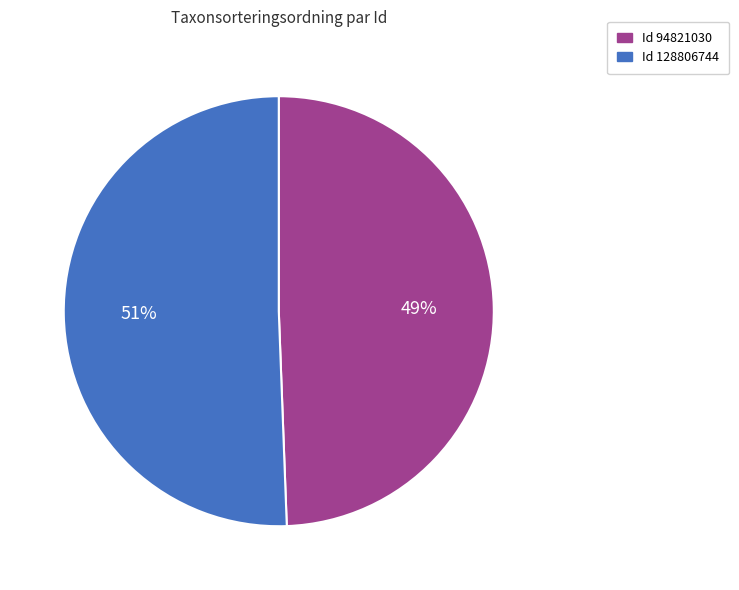

Count the number of slices in the pie.

2